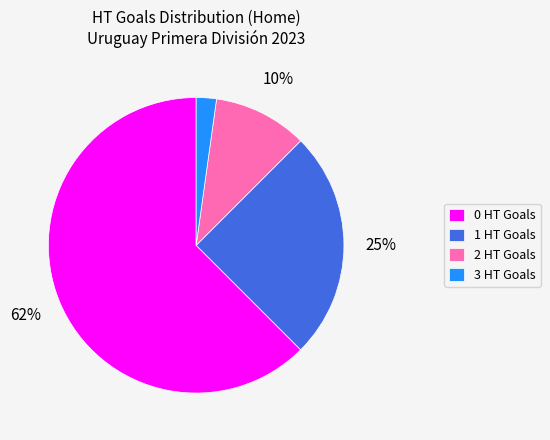

Do 2 HT Goals and 1 HT Goals together represent more than half of the pie?

No